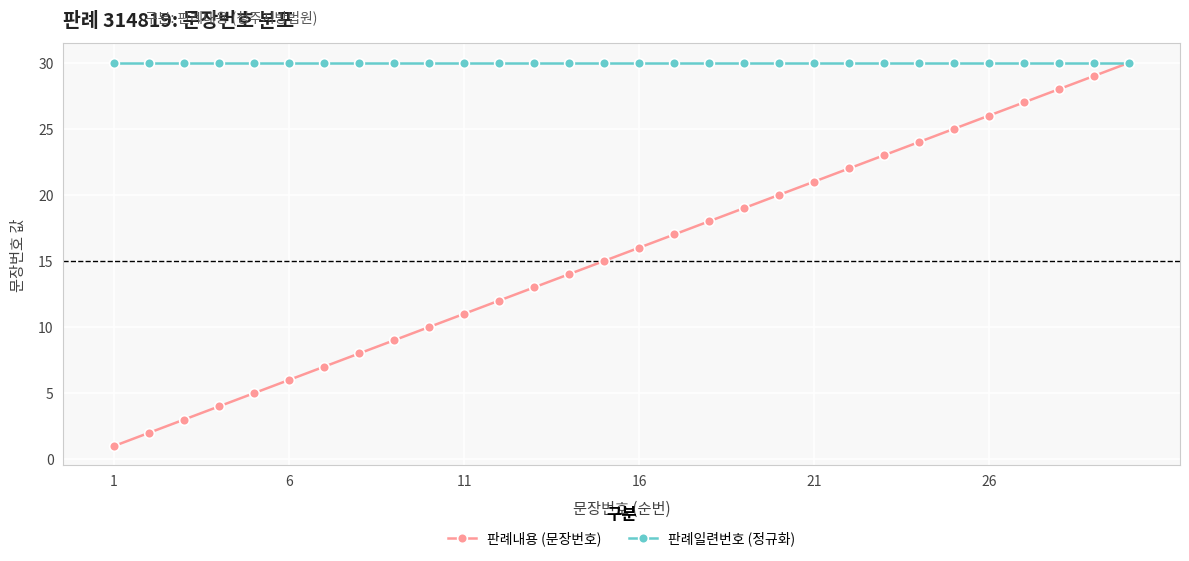

Which series has the widest spread of values?

판례내용 (문장번호)